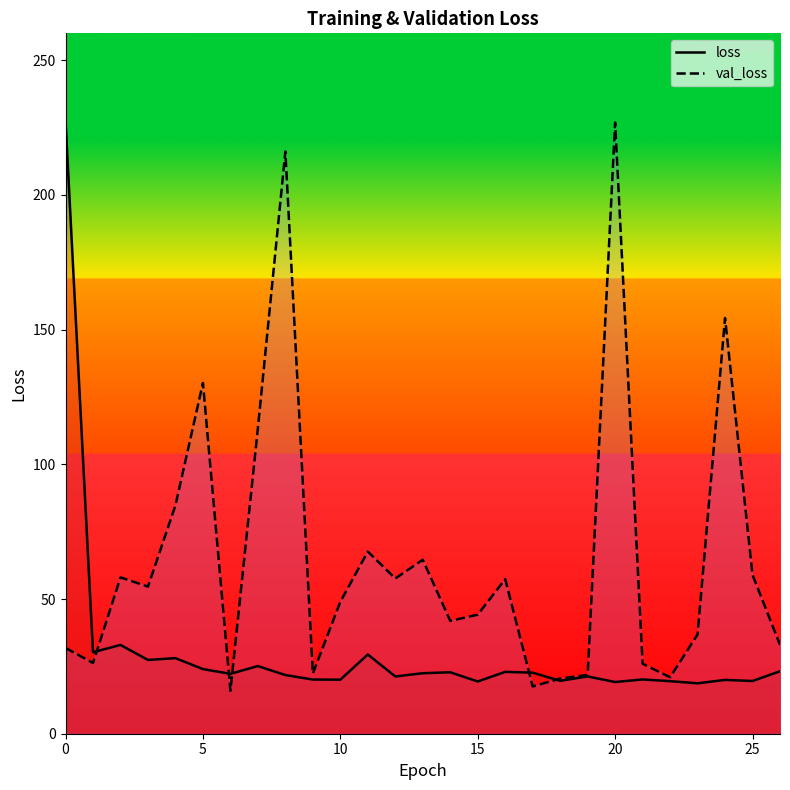

What is the value of the val_loss point at the 5th from the left?

84.8